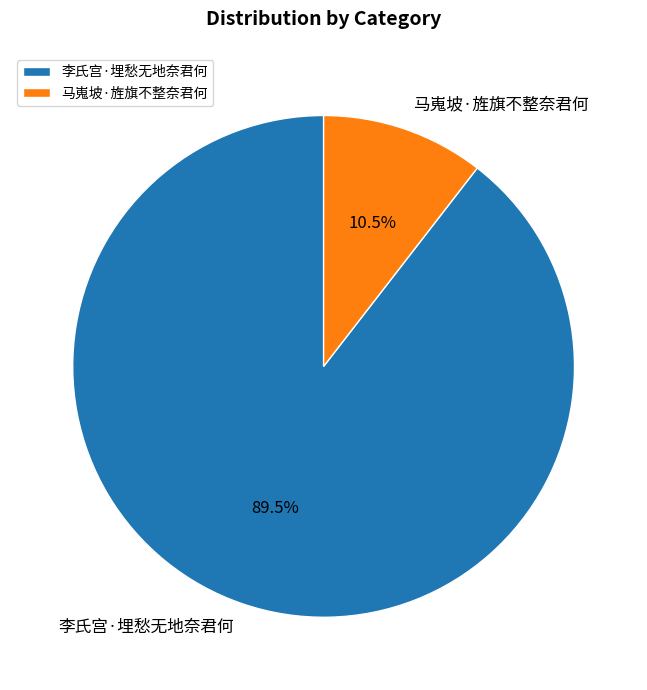

Between 李氏宫·埋愁无地奈君何 and 马嵬坡·旌旗不整奈君何, which is larger?

李氏宫·埋愁无地奈君何